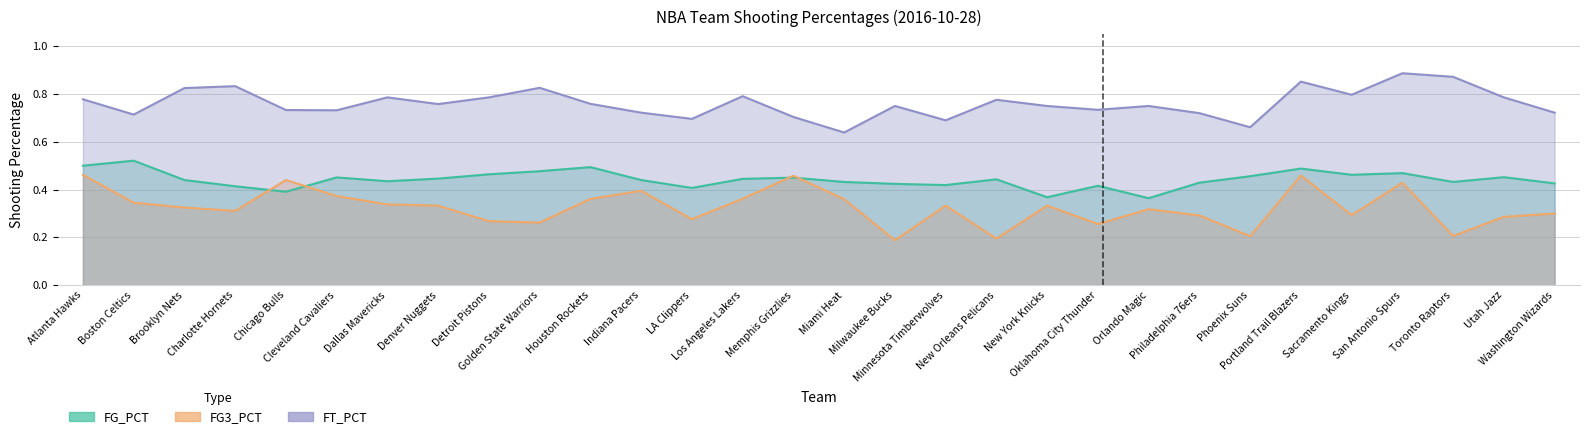

The FG3_PCT series shows 0.1 at Washington Wizards. True or false?

False